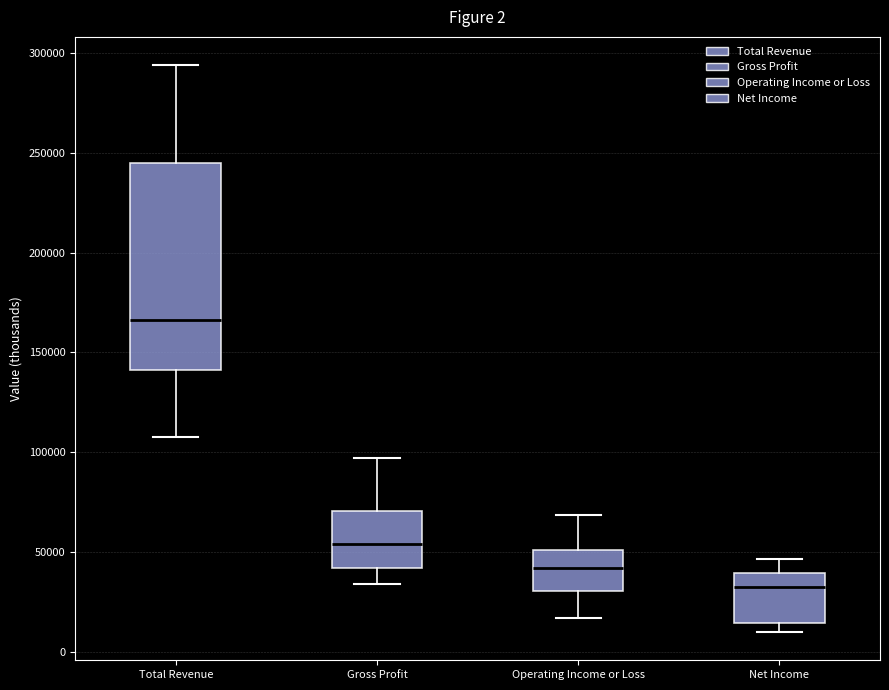

Which box's median line is the highest?

Total Revenue